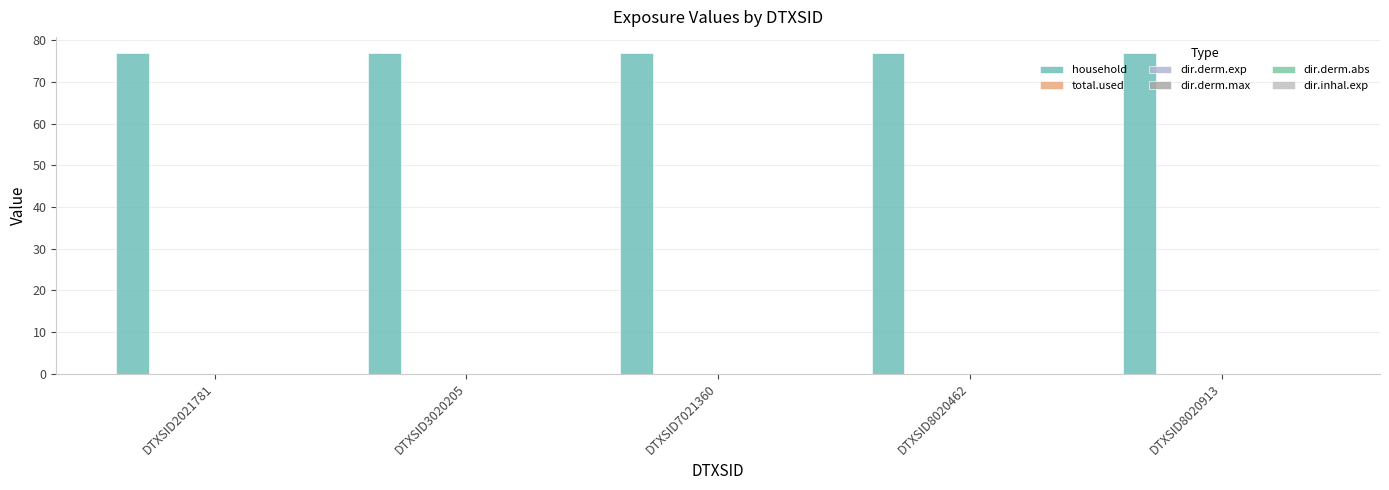

Does the chart contain stacked bars?

No